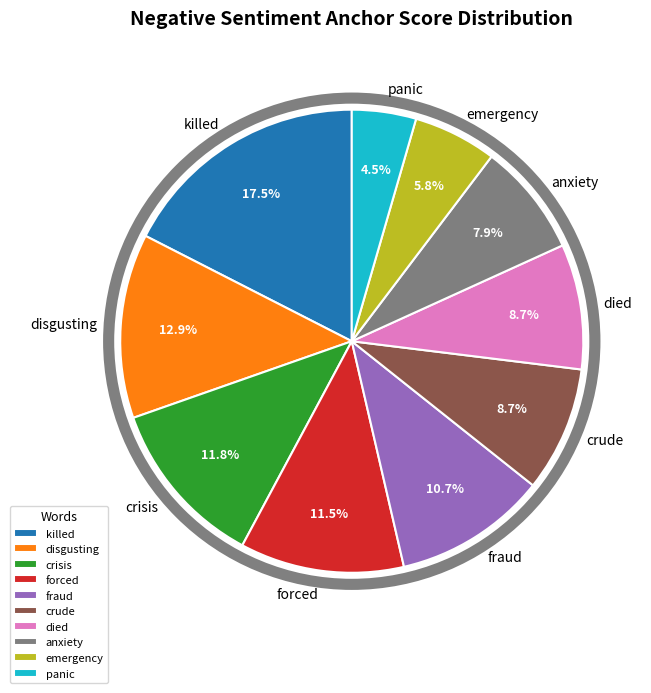

Is it true that crisis is 23% of the pie?

False